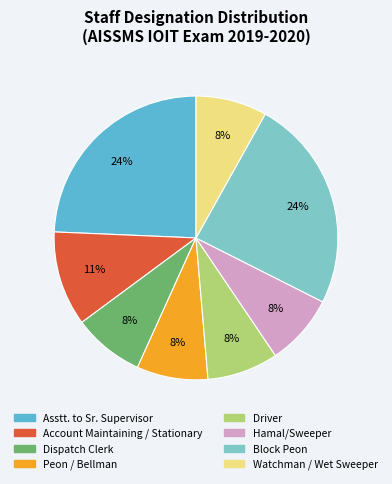

Is Account Maintaining / Stationary the majority of the pie?

No